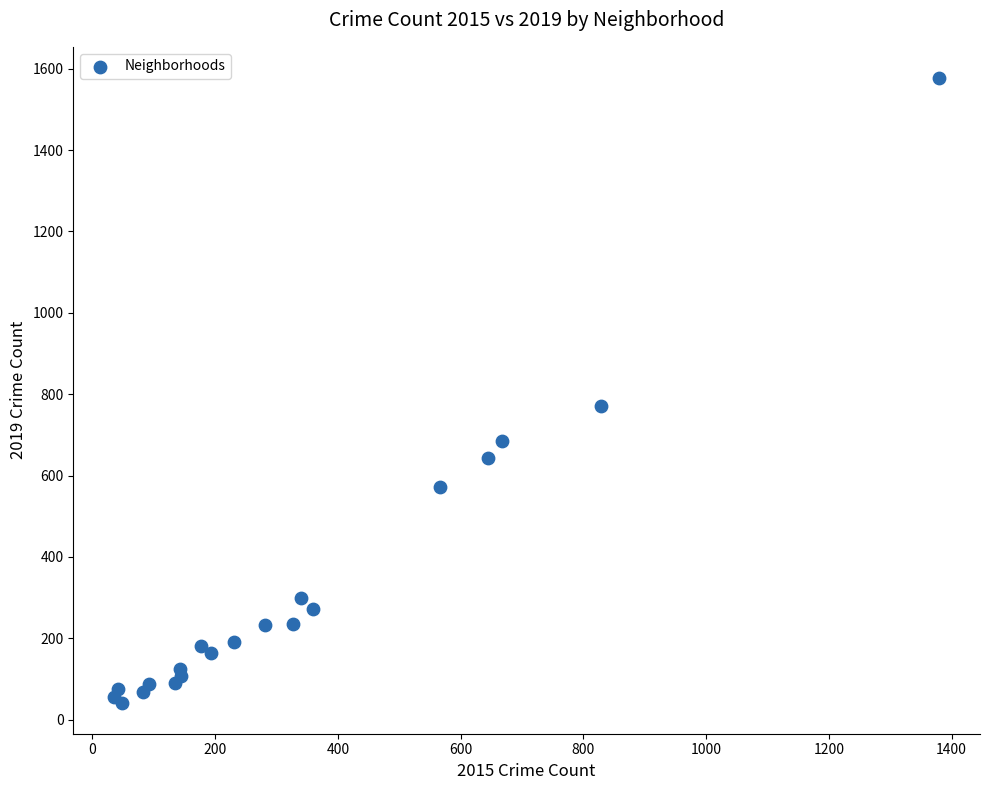

What Y value in the scatter plot is closest to 809?

771